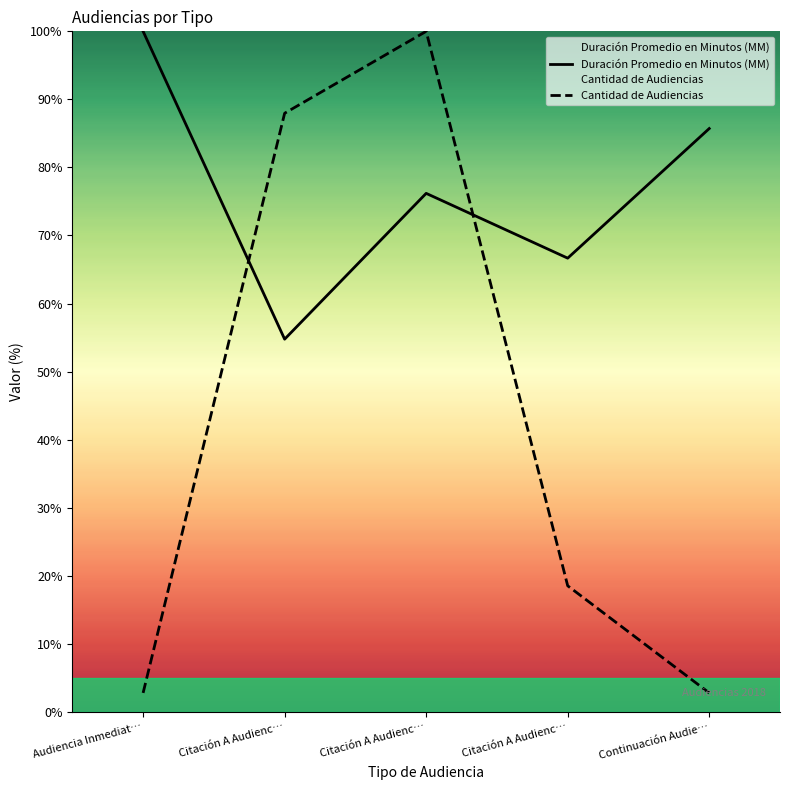

What are all the series names shown in the legend?

Duración Promedio en Minutos (MM), Cantidad de Audiencias